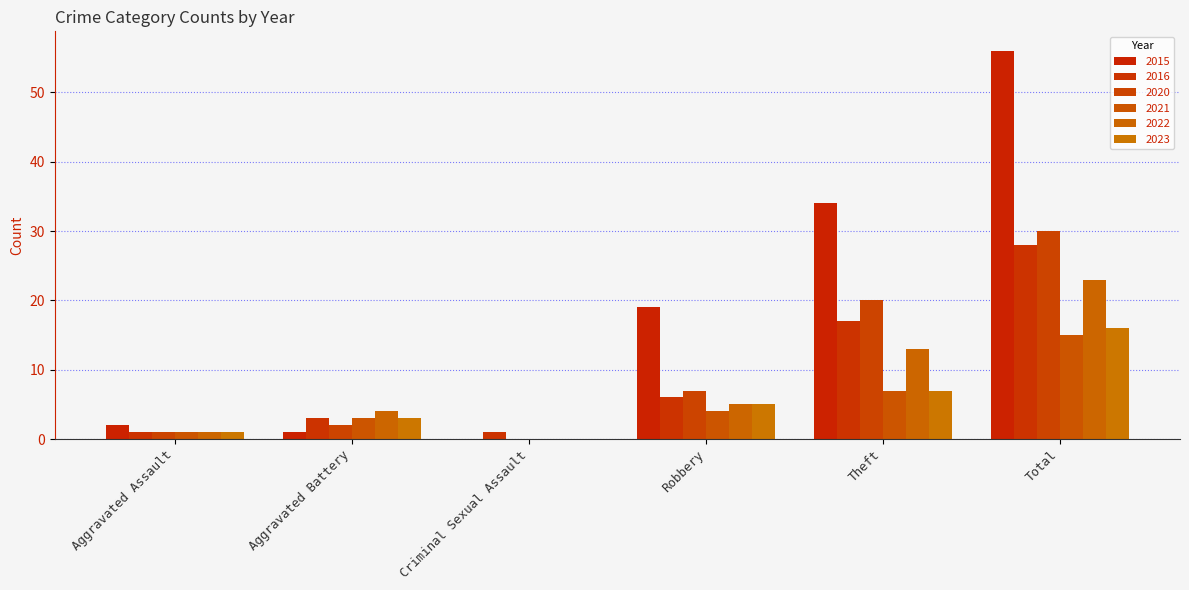

Which series has the largest total across all categories?

2015